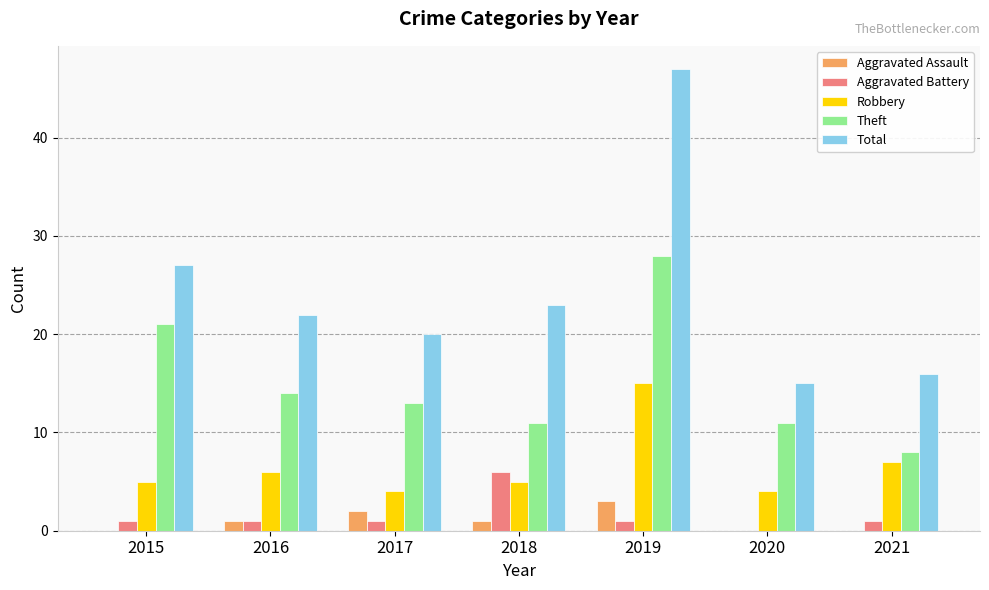

What is the total value across all series at 2019?

94